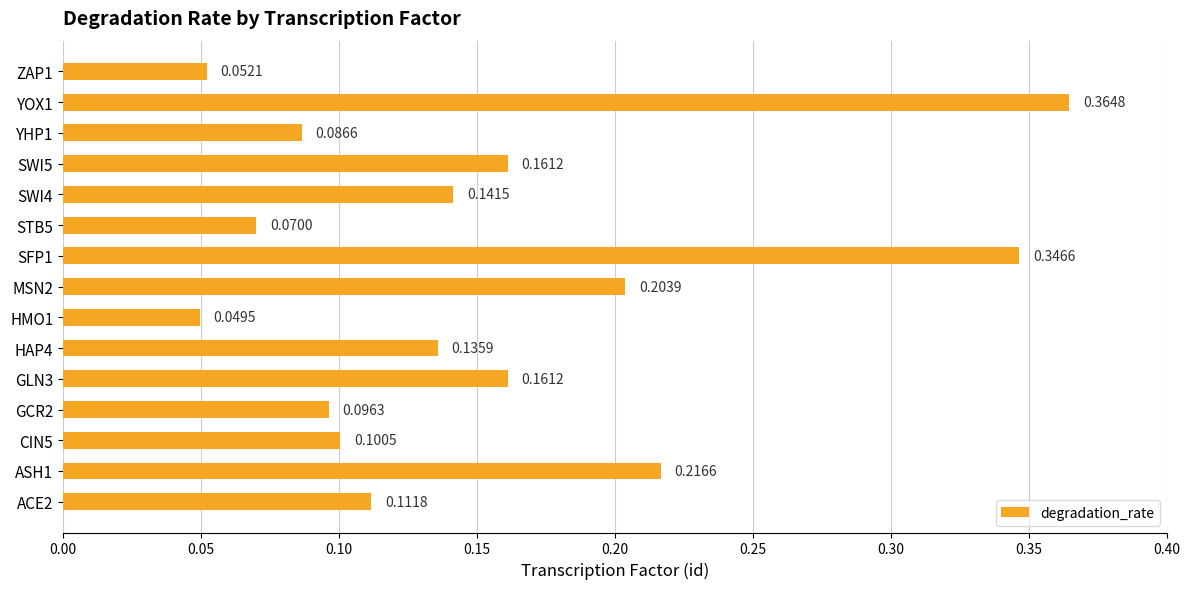

Which label corresponds to the smallest value in the chart?

HMO1